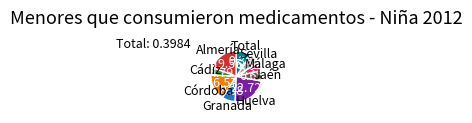

Is there a majority slice in this chart?

No